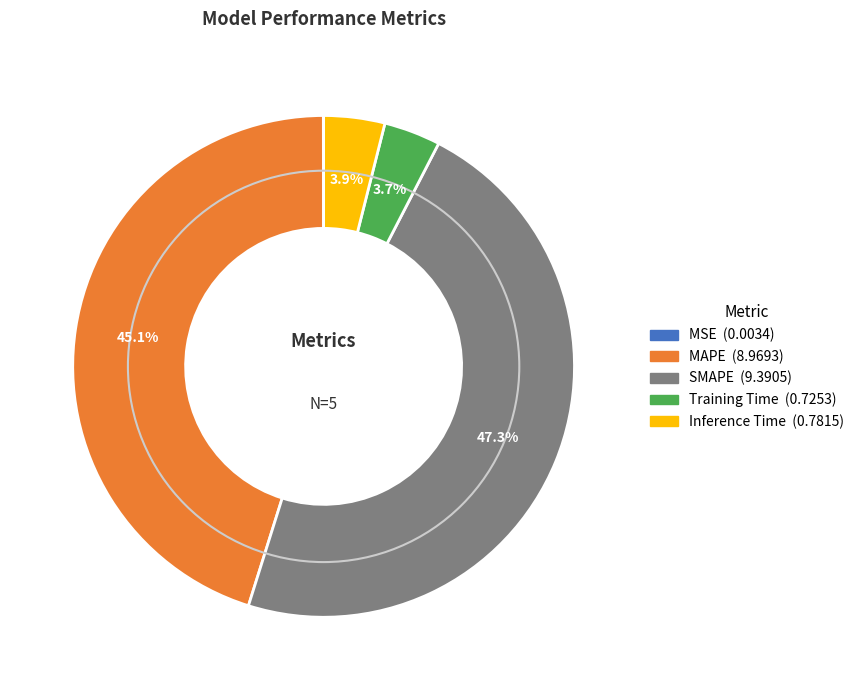

What is the ratio of the value at MAPE to the value at SMAPE?

1.0